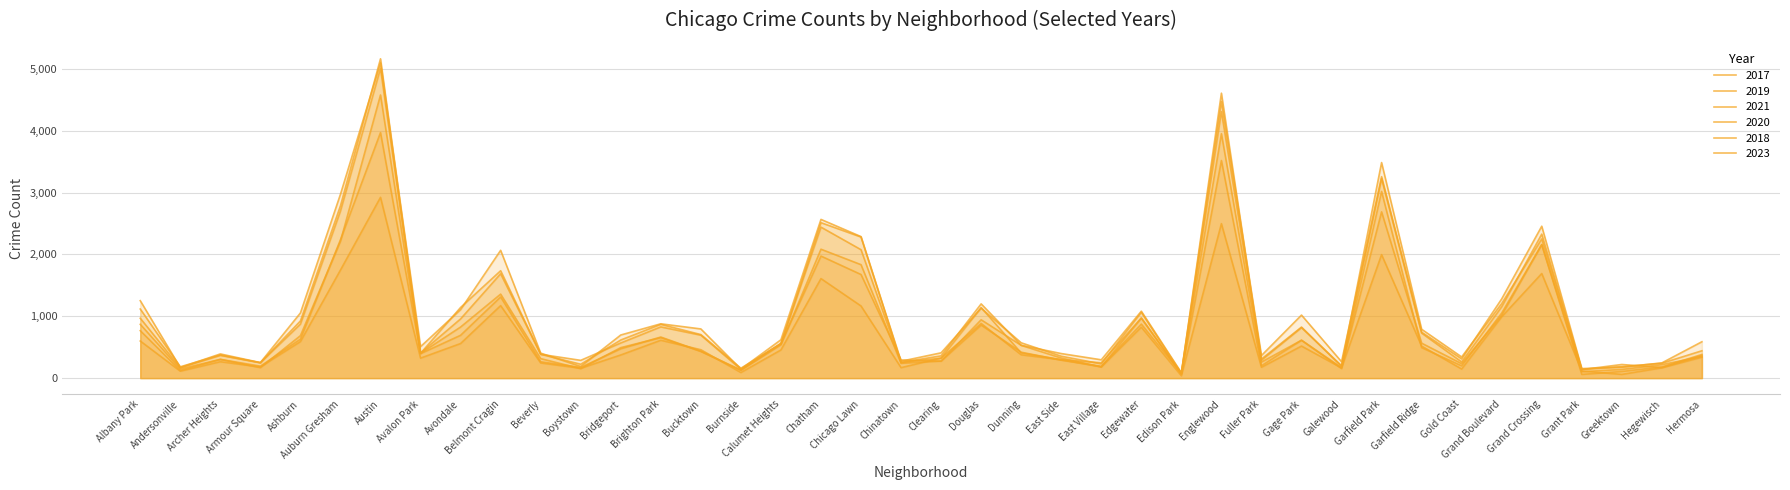

True or false: 2019 has more than 1 points higher than both neighbors.

True